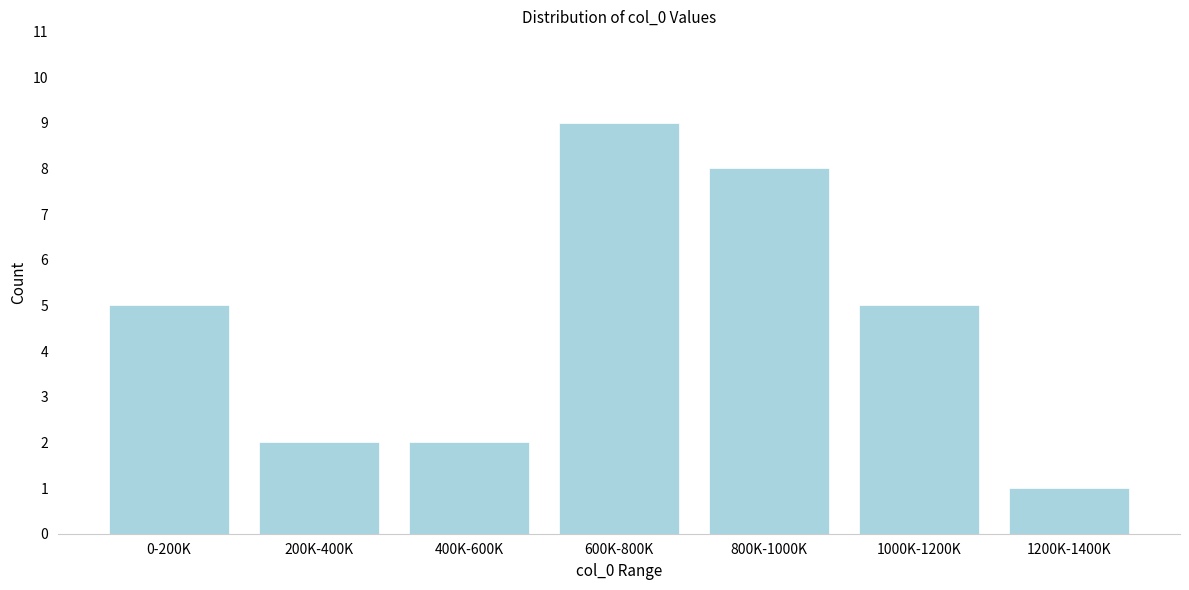

Reading left to right, list all the values displayed in this chart.

0-200K=5	200K-400K=2	400K-600K=2	600K-800K=9	800K-1000K=8	1000K-1200K=5	1200K-1400K=1